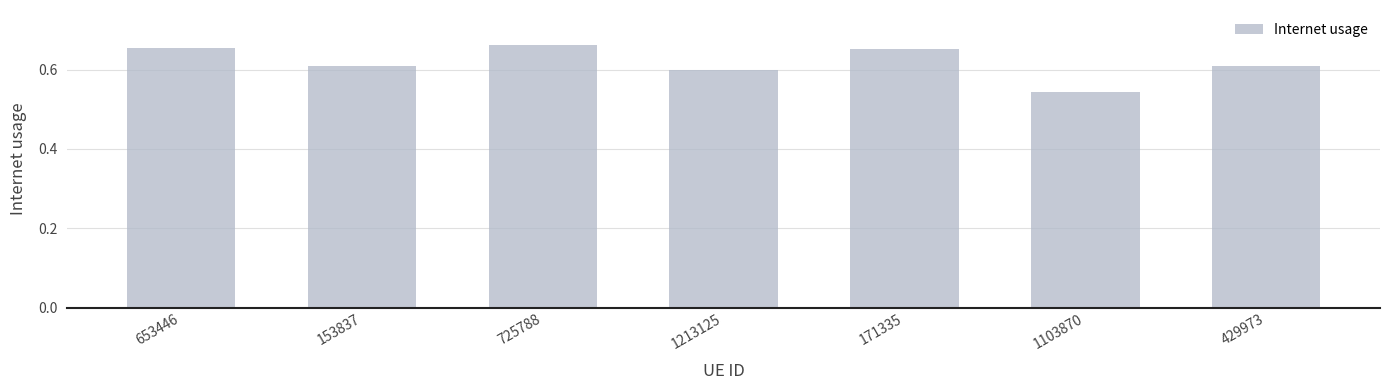

What is the label of the 2nd bar from the left?

153837